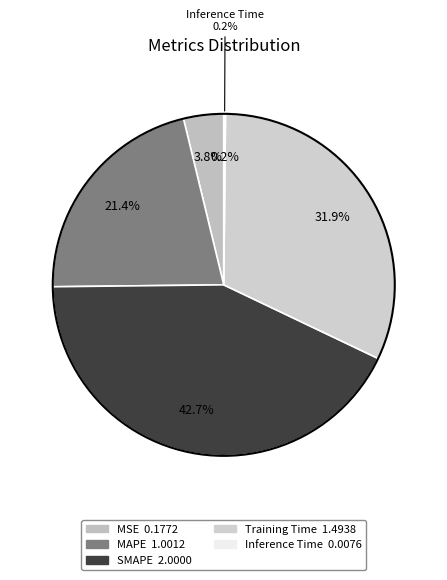

The SMAPE slice represents 30% of the pie. True or false?

False